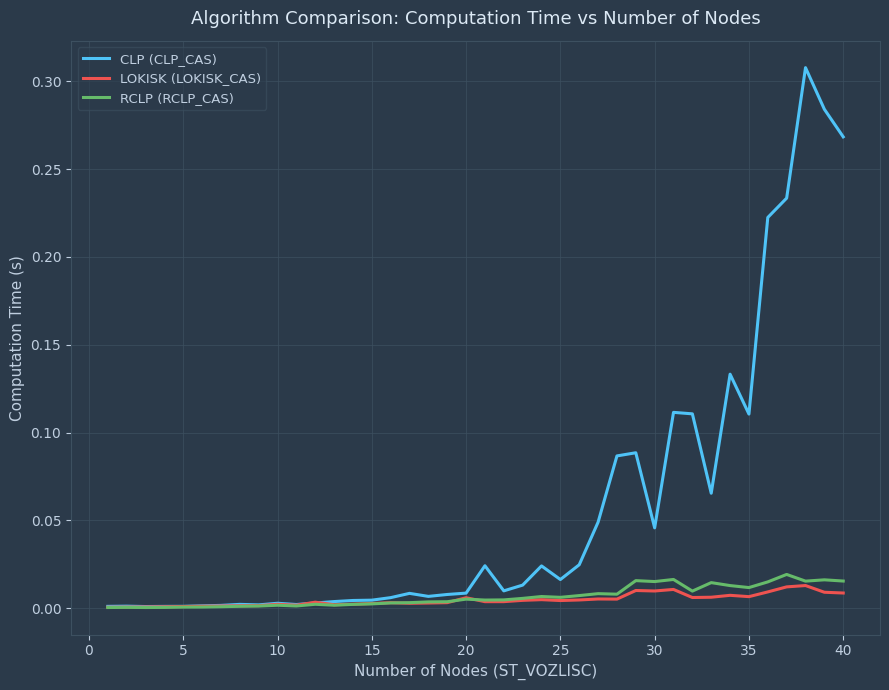

Which series has the largest range (max minus min)?

CLP (CLP_CAS)